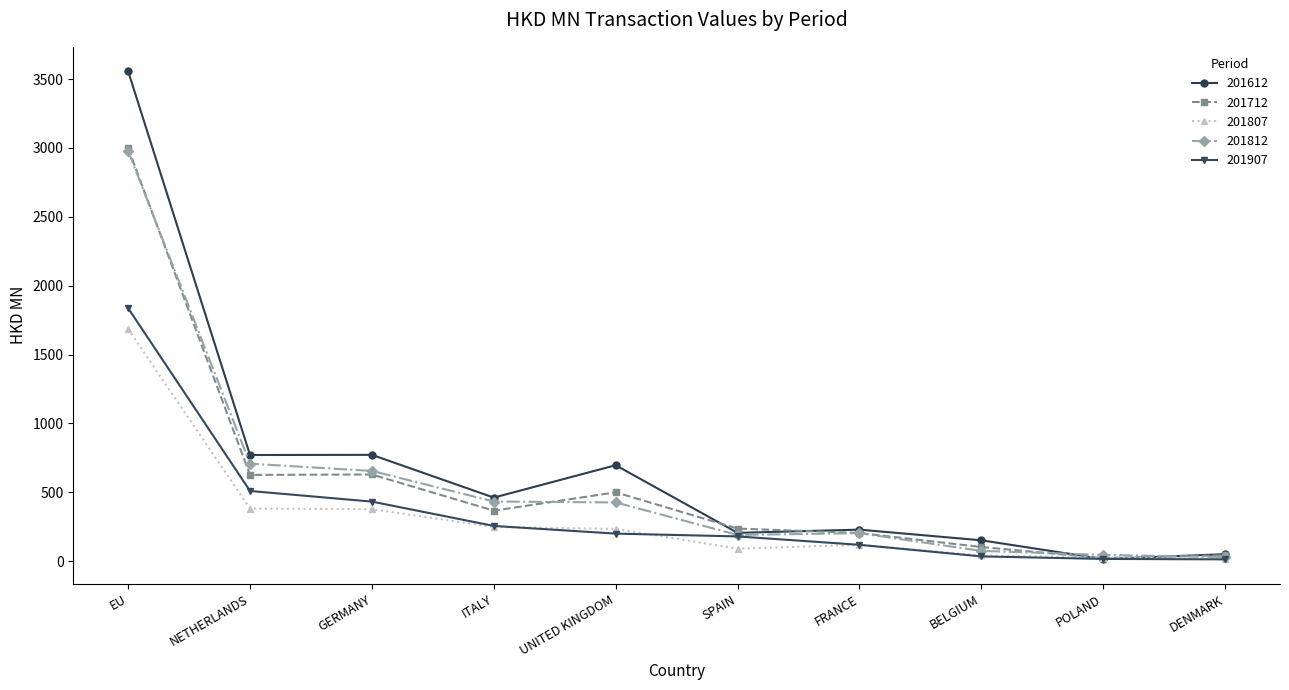

Does the chart have visible grid lines?

No